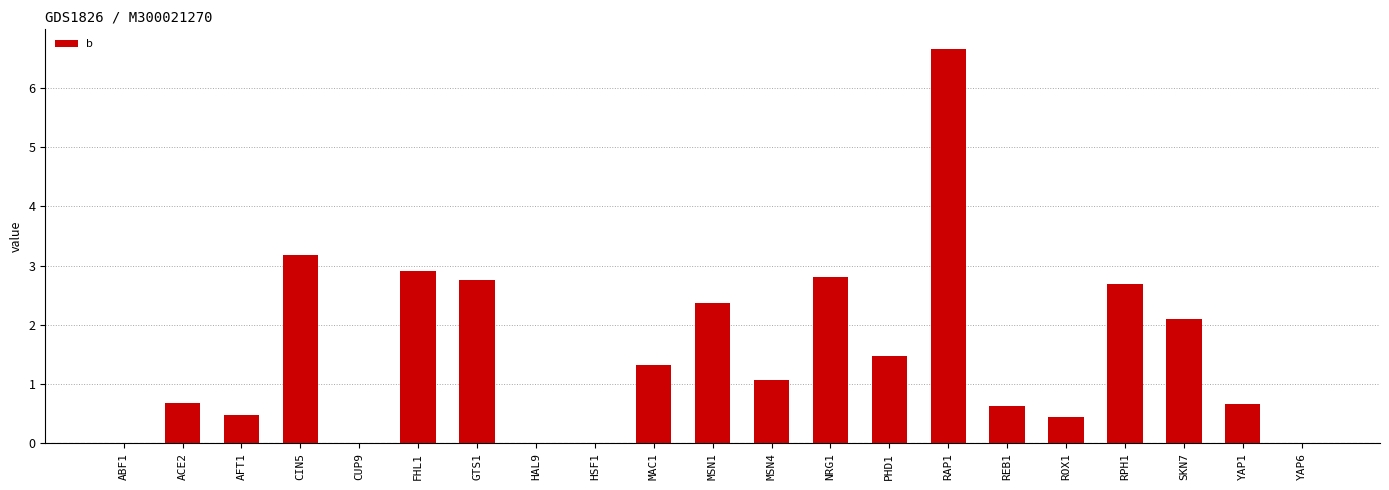

Reading left to right, list all the values displayed in this chart.

ABF1=0.0	ACE2=0.7	AFT1=0.5	CIN5=3.2	CUP9=0.0	FHL1=2.9	GTS1=2.7	HAL9=0.0	HSF1=0.0	MAC1=1.3	MSN1=2.4	MSN4=1.1	NRG1=2.8	PHD1=1.5	RAP1=6.7	REB1=0.6	ROX1=0.4	RPH1=2.7	SKN7=2.1	YAP1=0.7	YAP6=0.0